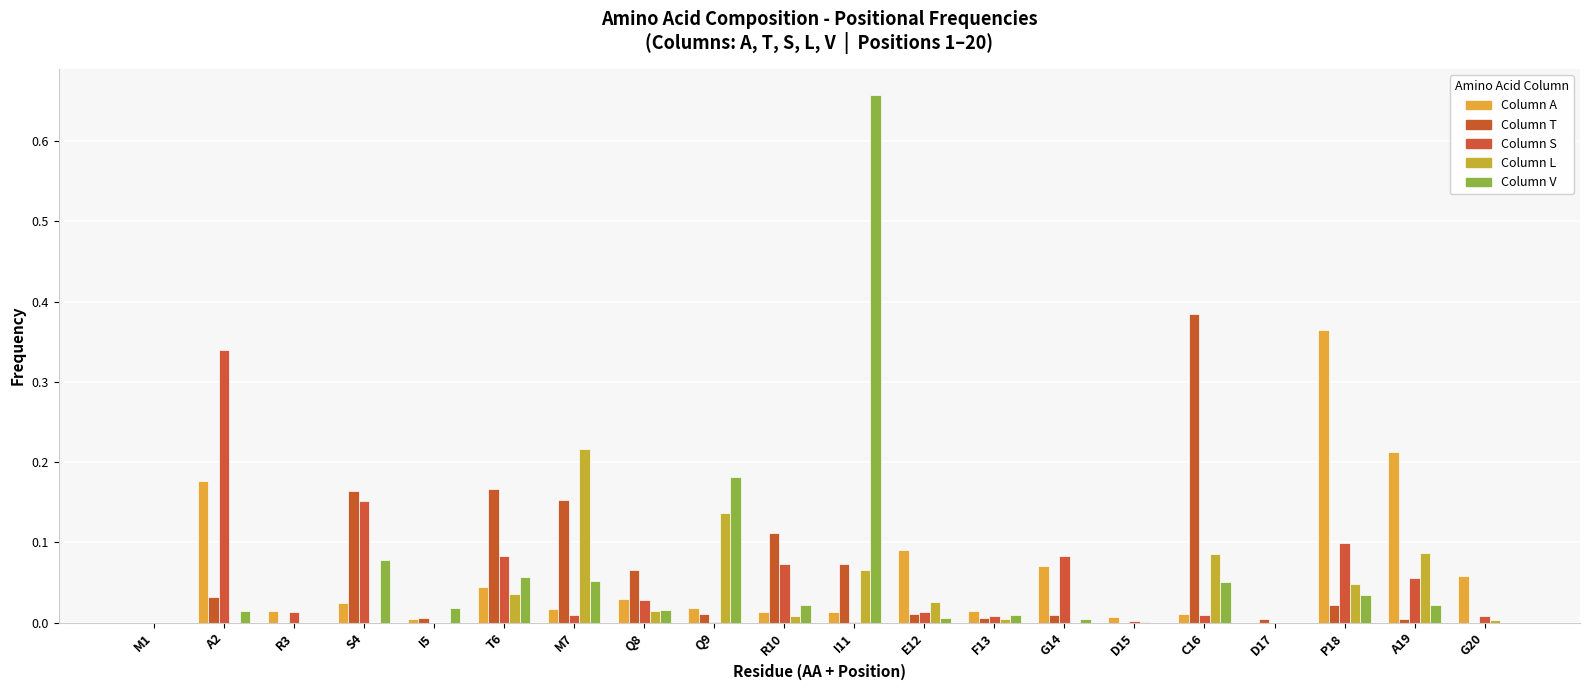

How many groups of bars are there?

20